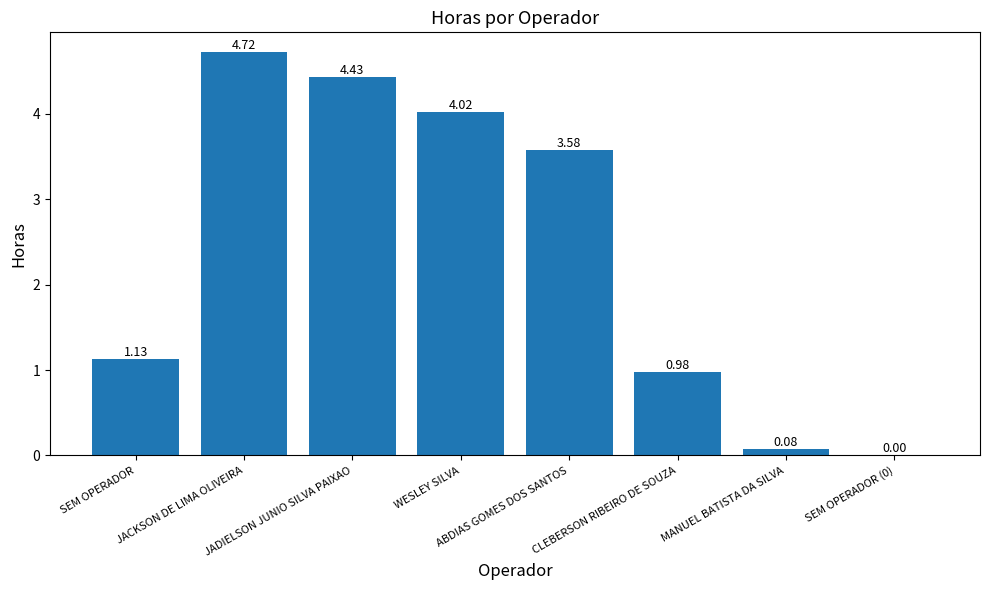

Are the bars grouped side by side (vs. stacked)?

No